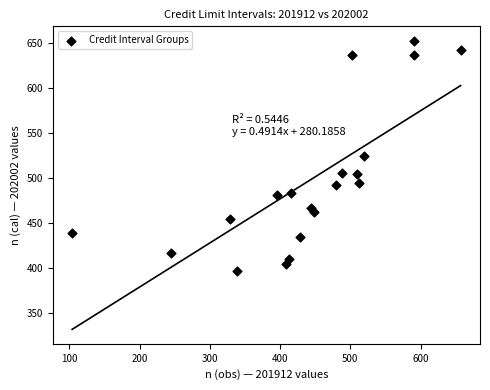

What is the range of Y values (max minus min)?

257